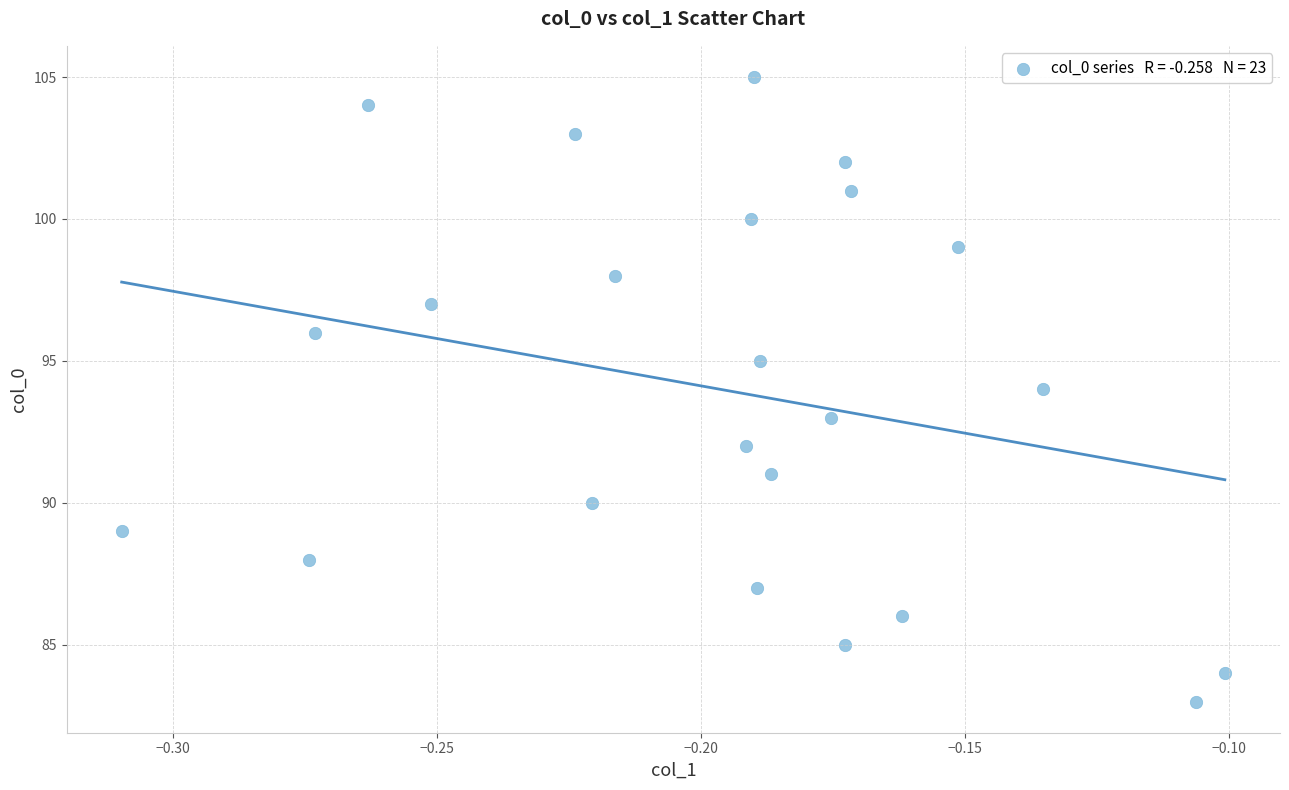

What is the range of Y values (max minus min)?

22